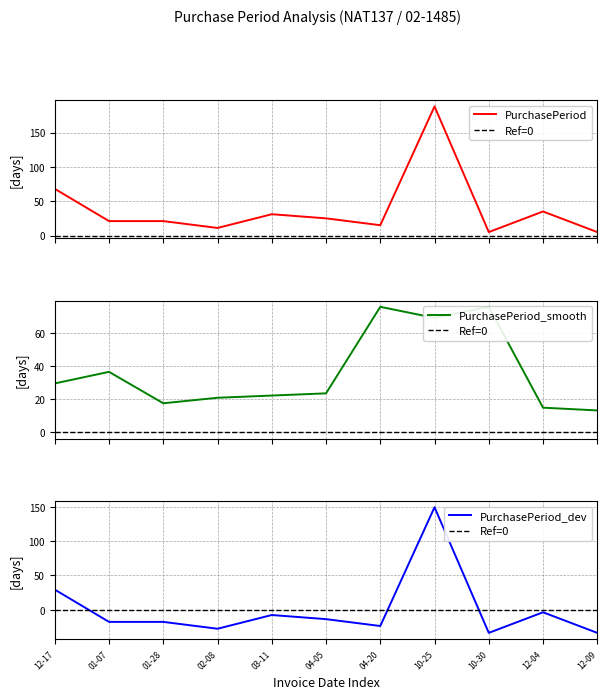

What is the highest value of the PurchasePeriod series?

188